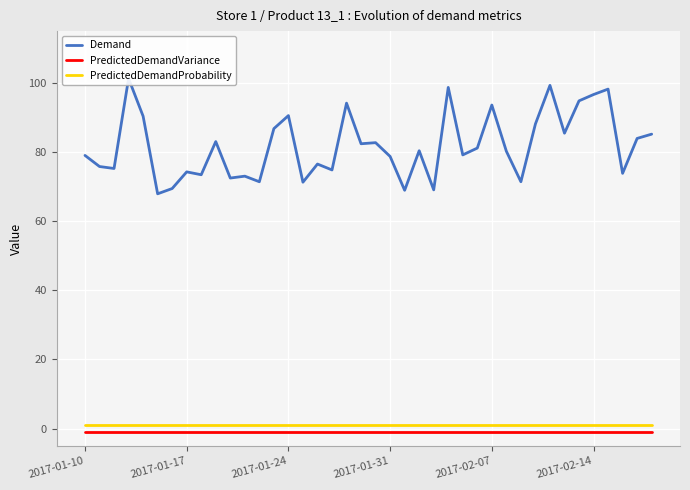

True or false: PredictedDemandVariance and PredictedDemandProbability intersect in this chart.

False